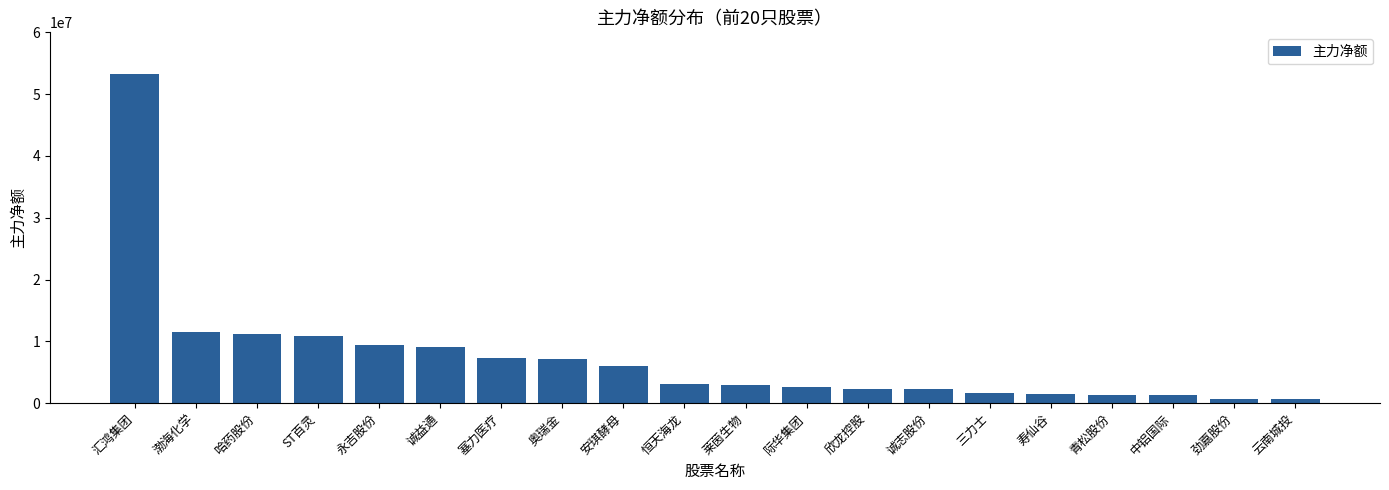

Approximately how many times larger is the value at 永吉股份 compared to 渤海化学?

0.8